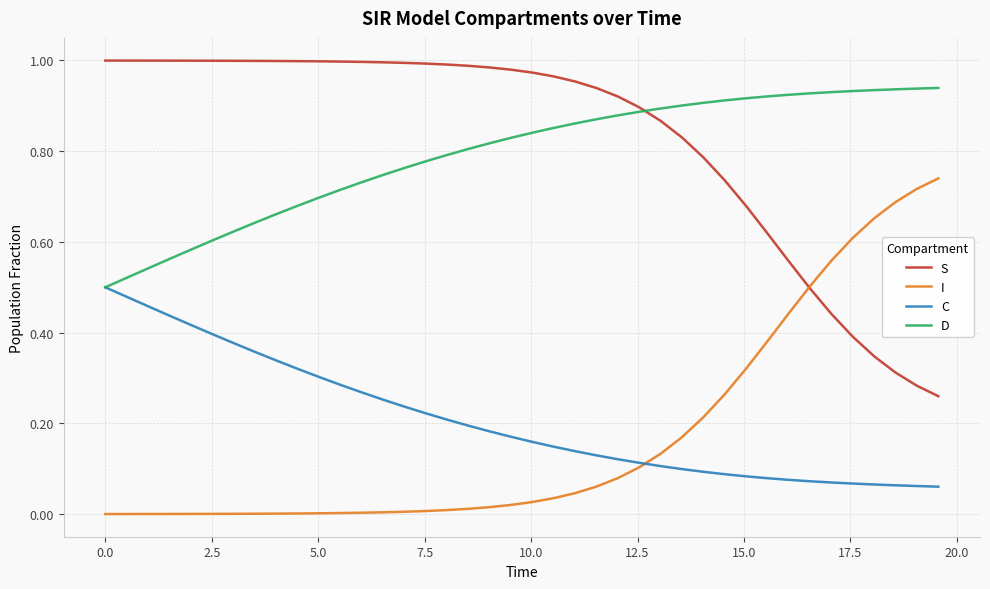

True or false: I and S cross at least once.

True